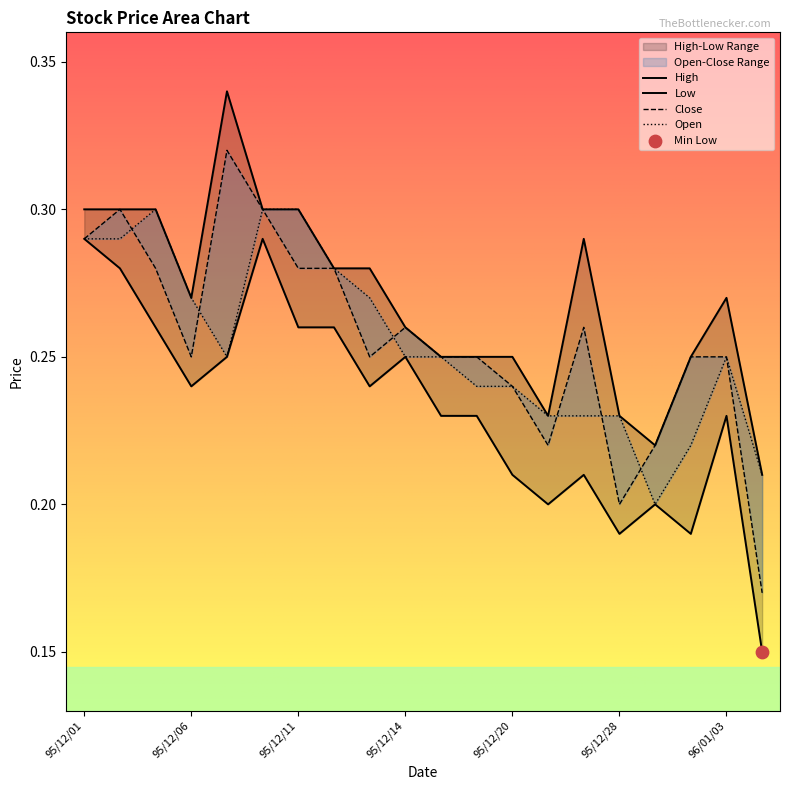

Which series has the widest spread of Y values?

Close